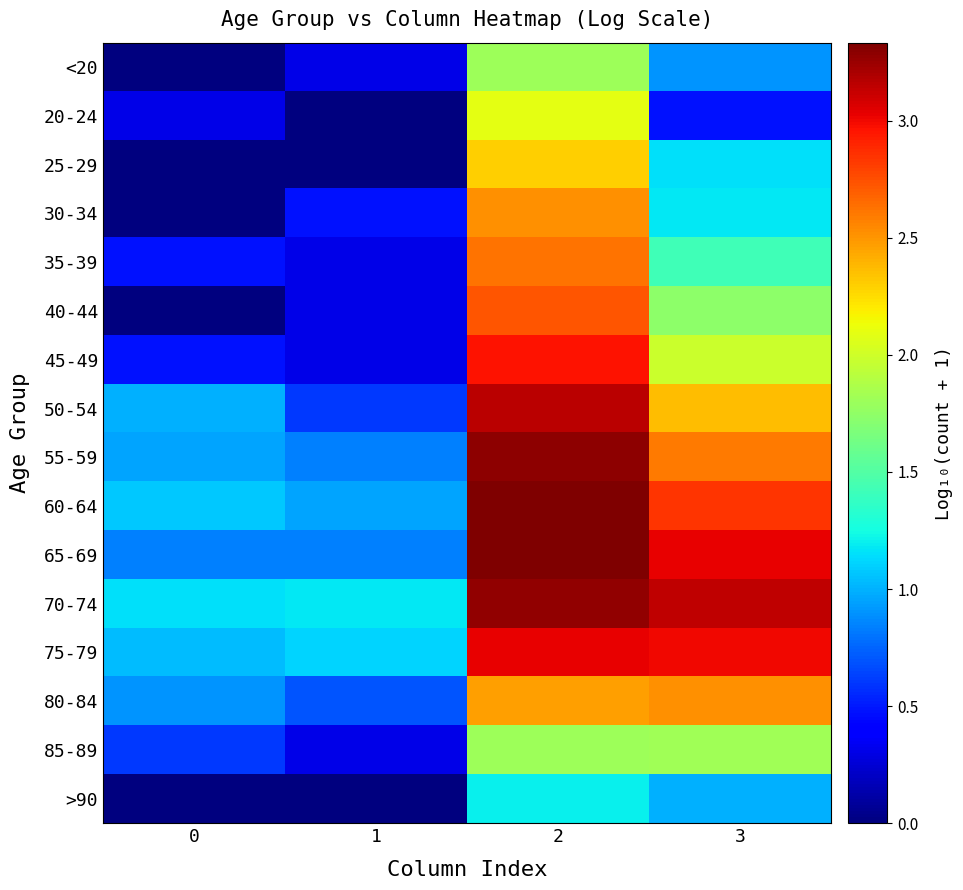

Which label corresponds to the largest value in the chart?

2